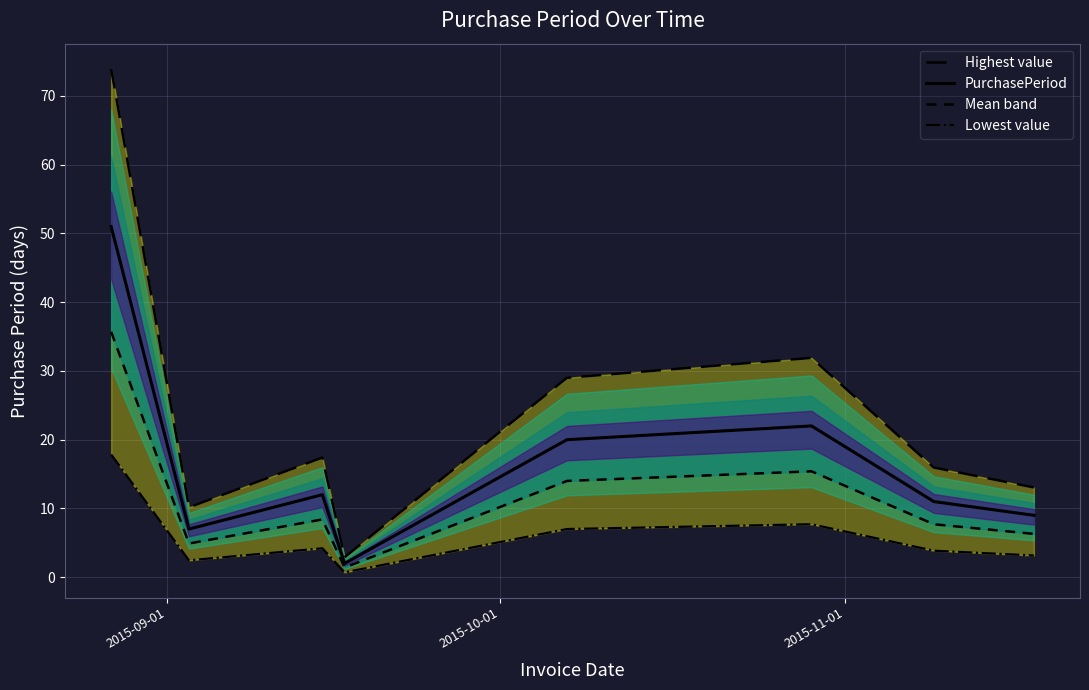

Which series has the largest total across all categories?

Highest value